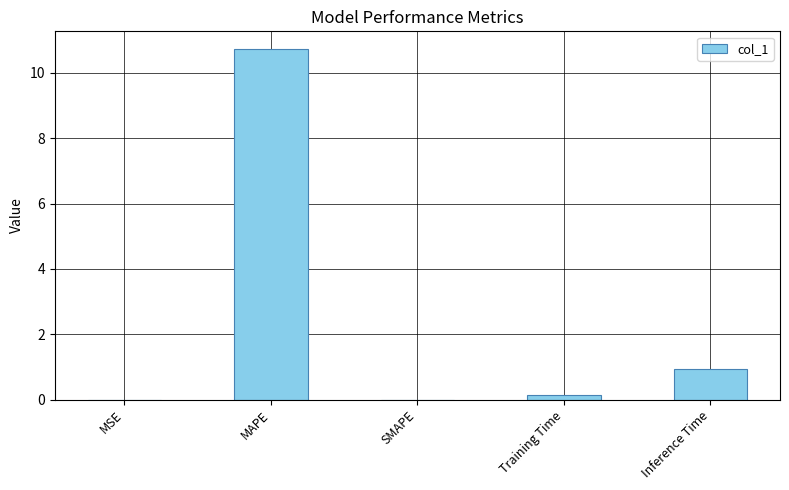

Are the bars horizontal?

No